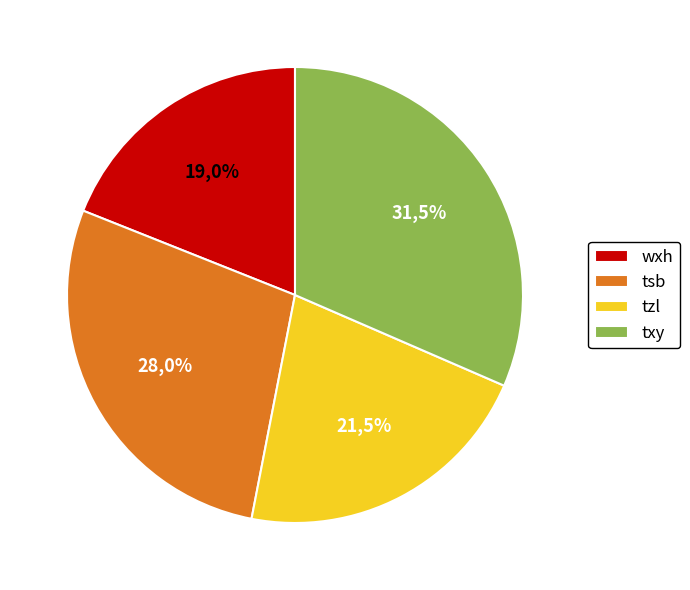

Count the number of slices in the pie.

4